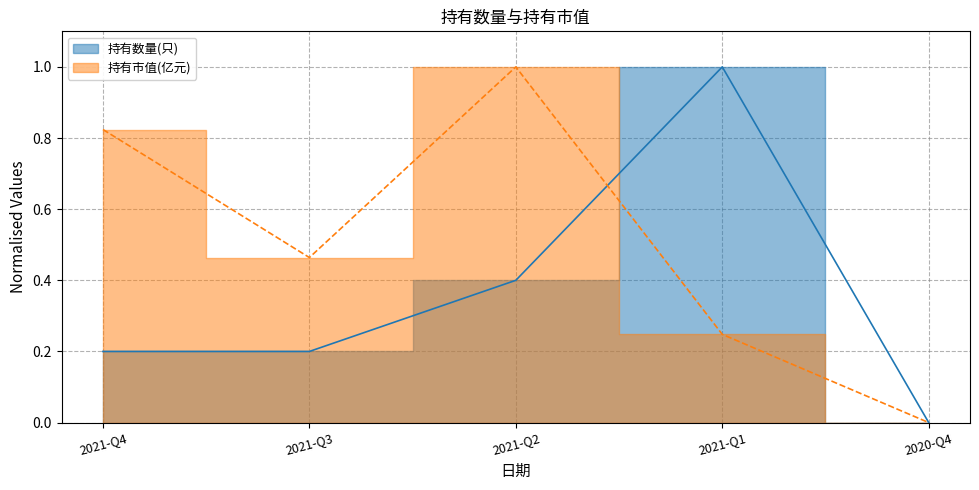

Which series changed the most between 2021-Q4 and 2021-Q3?

持有市值(亿元)